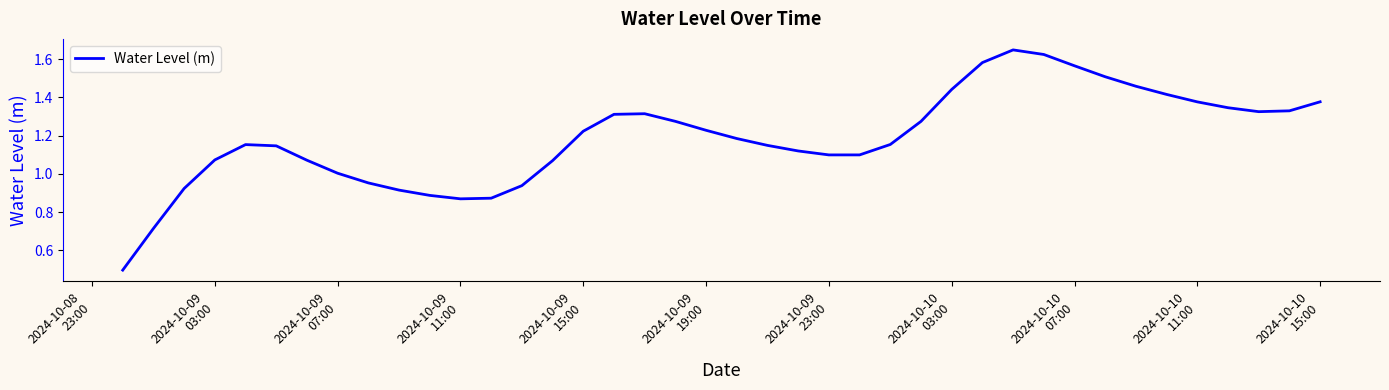

What is the smallest value displayed?

0.5